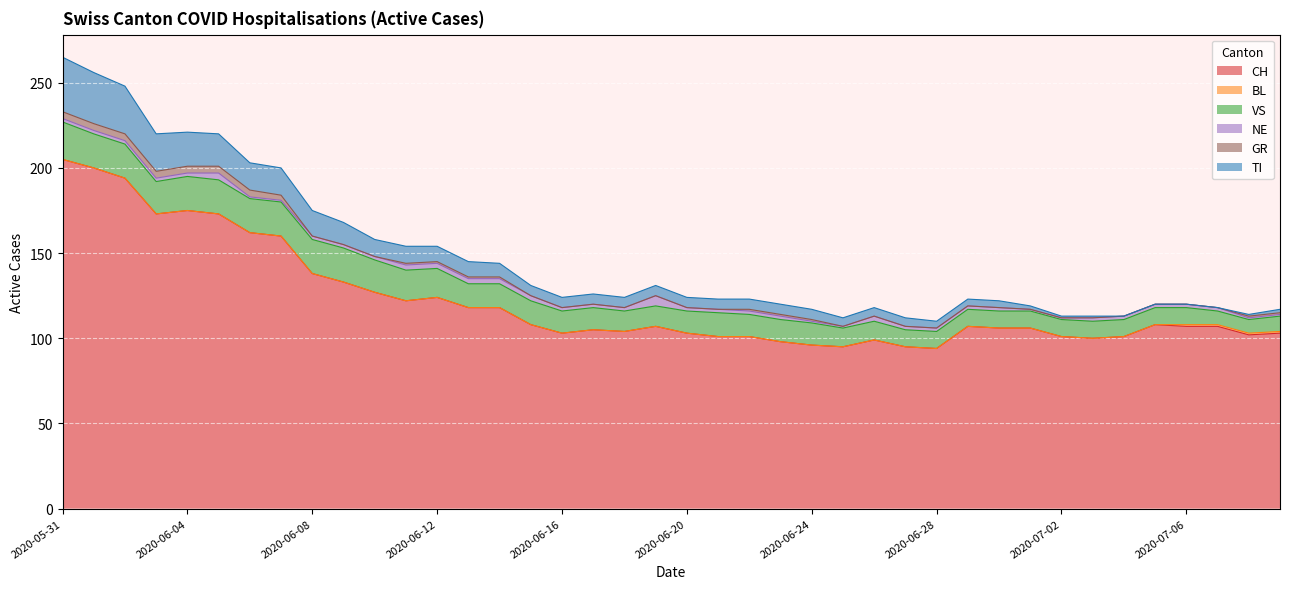

True or false: VS and GR cross at least once.

False